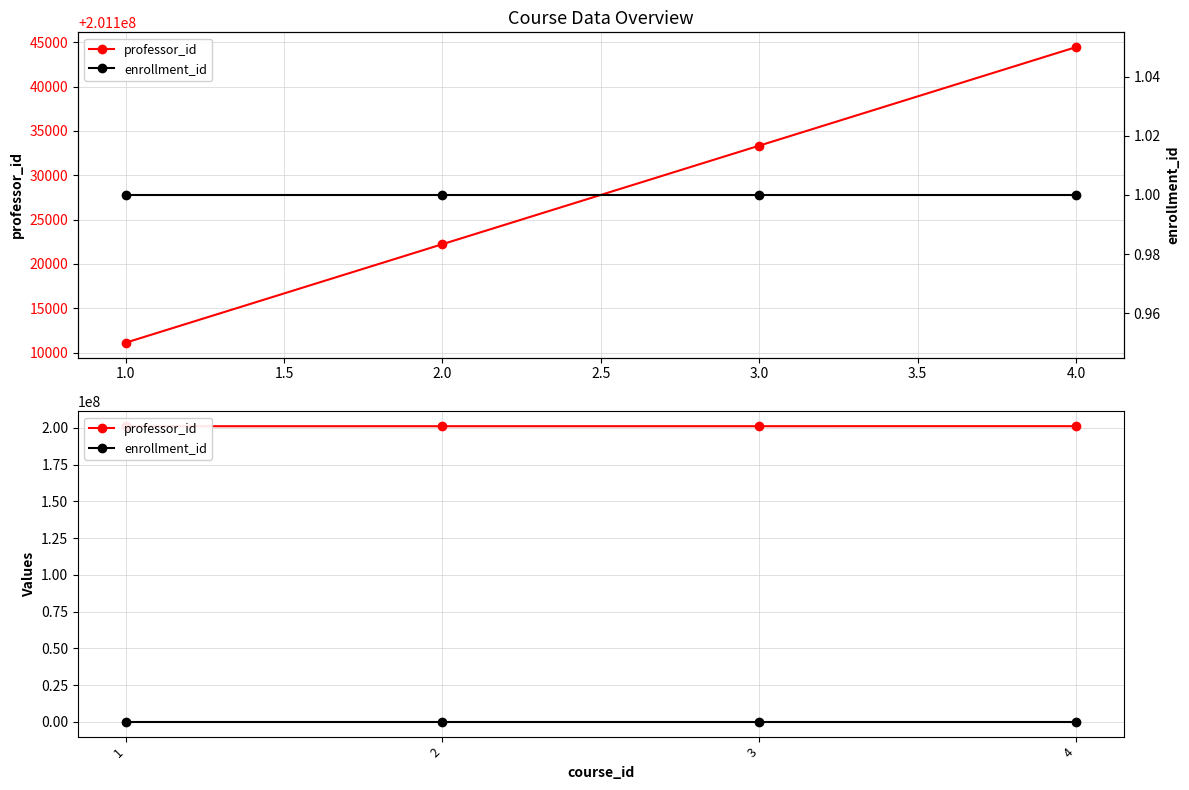

Reading left to right, transcribe all the data shown in this chart.

professor_id: 201111111	201122222	201133333	201144444
enrollment_id: 1	1	1	1